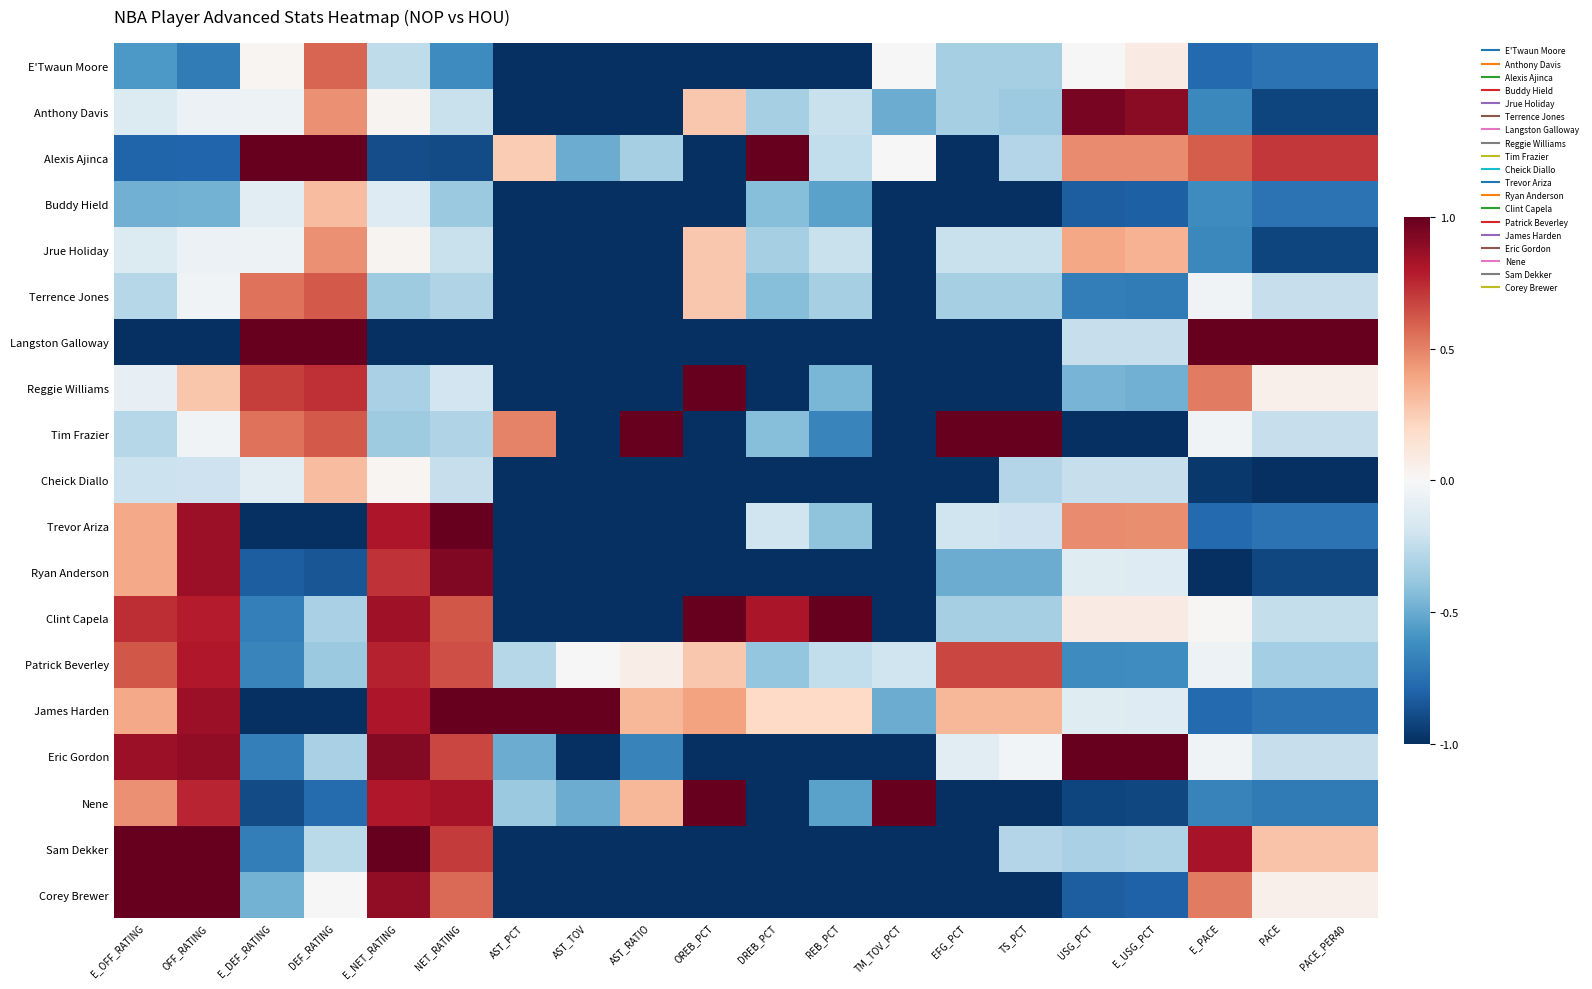

Reading left to right, extract all data points from this chart.

E'Twaun Moore: E_OFF_RATING=-0.6	OFF_RATING=-0.7	E_DEF_RATING=0.0	DEF_RATING=0.6	E_NET_RATING=-0.3	NET_RATING=-0.6	AST_PCT=-1.0	AST_TOV=-1.0	AST_RATIO=-1.0	OREB_PCT=-1.0	DREB_PCT=-1.0	REB_PCT=-1.0	TM_TOV_PCT=0.0	EFG_PCT=-0.3	TS_PCT=-0.3	USG_PCT=0.0	E_USG_PCT=0.1	E_PACE=-0.8	PACE=-0.7	PACE_PER40=-0.7
Anthony Davis: E_OFF_RATING=-0.1	OFF_RATING=-0.1	E_DEF_RATING=-0.0	DEF_RATING=0.5	E_NET_RATING=0.0	NET_RATING=-0.2	AST_PCT=-1.0	AST_TOV=-1.0	AST_RATIO=-1.0	OREB_PCT=0.3	DREB_PCT=-0.3	REB_PCT=-0.2	TM_TOV_PCT=-0.5	EFG_PCT=-0.3	TS_PCT=-0.4	USG_PCT=1.0	E_USG_PCT=0.9	E_PACE=-0.6	PACE=-0.9	PACE_PER40=-0.9
Alexis Ajinca: E_OFF_RATING=-0.8	OFF_RATING=-0.8	E_DEF_RATING=1.0	DEF_RATING=1.0	E_NET_RATING=-0.9	NET_RATING=-0.9	AST_PCT=0.2	AST_TOV=-0.5	AST_RATIO=-0.3	OREB_PCT=-1.0	DREB_PCT=1.0	REB_PCT=-0.2	TM_TOV_PCT=0.0	EFG_PCT=-1.0	TS_PCT=-0.3	USG_PCT=0.5	E_USG_PCT=0.5	E_PACE=0.6	PACE=0.7	PACE_PER40=0.7
Buddy Hield: E_OFF_RATING=-0.5	OFF_RATING=-0.5	E_DEF_RATING=-0.1	DEF_RATING=0.3	E_NET_RATING=-0.1	NET_RATING=-0.4	AST_PCT=-1.0	AST_TOV=-1.0	AST_RATIO=-1.0	OREB_PCT=-1.0	DREB_PCT=-0.4	REB_PCT=-0.5	TM_TOV_PCT=-1.0	EFG_PCT=-1.0	TS_PCT=-1.0	USG_PCT=-0.8	E_USG_PCT=-0.8	E_PACE=-0.6	PACE=-0.7	PACE_PER40=-0.7
Jrue Holiday: E_OFF_RATING=-0.1	OFF_RATING=-0.1	E_DEF_RATING=-0.0	DEF_RATING=0.5	E_NET_RATING=0.0	NET_RATING=-0.2	AST_PCT=-1.0	AST_TOV=-1.0	AST_RATIO=-1.0	OREB_PCT=0.3	DREB_PCT=-0.3	REB_PCT=-0.2	TM_TOV_PCT=-1.0	EFG_PCT=-0.2	TS_PCT=-0.2	USG_PCT=0.4	E_USG_PCT=0.4	E_PACE=-0.6	PACE=-0.9	PACE_PER40=-0.9
Terrence Jones: E_OFF_RATING=-0.3	OFF_RATING=-0.0	E_DEF_RATING=0.5	DEF_RATING=0.6	E_NET_RATING=-0.4	NET_RATING=-0.3	AST_PCT=-1.0	AST_TOV=-1.0	AST_RATIO=-1.0	OREB_PCT=0.3	DREB_PCT=-0.4	REB_PCT=-0.3	TM_TOV_PCT=-1.0	EFG_PCT=-0.3	TS_PCT=-0.3	USG_PCT=-0.7	E_USG_PCT=-0.7	E_PACE=-0.0	PACE=-0.2	PACE_PER40=-0.2
Langston Galloway: E_OFF_RATING=-1.0	OFF_RATING=-1.0	E_DEF_RATING=1.0	DEF_RATING=1.0	E_NET_RATING=-1.0	NET_RATING=-1.0	AST_PCT=-1.0	AST_TOV=-1.0	AST_RATIO=-1.0	OREB_PCT=-1.0	DREB_PCT=-1.0	REB_PCT=-1.0	TM_TOV_PCT=-1.0	EFG_PCT=-1.0	TS_PCT=-1.0	USG_PCT=-0.2	E_USG_PCT=-0.2	E_PACE=1.0	PACE=1.0	PACE_PER40=1.0
Reggie Williams: E_OFF_RATING=-0.1	OFF_RATING=0.3	E_DEF_RATING=0.7	DEF_RATING=0.7	E_NET_RATING=-0.3	NET_RATING=-0.2	AST_PCT=-1.0	AST_TOV=-1.0	AST_RATIO=-1.0	OREB_PCT=1.0	DREB_PCT=-1.0	REB_PCT=-0.5	TM_TOV_PCT=-1.0	EFG_PCT=-1.0	TS_PCT=-1.0	USG_PCT=-0.5	E_USG_PCT=-0.5	E_PACE=0.5	PACE=0.0	PACE_PER40=0.0
Tim Frazier: E_OFF_RATING=-0.3	OFF_RATING=-0.0	E_DEF_RATING=0.5	DEF_RATING=0.6	E_NET_RATING=-0.4	NET_RATING=-0.3	AST_PCT=0.5	AST_TOV=-1.0	AST_RATIO=1.0	OREB_PCT=-1.0	DREB_PCT=-0.4	REB_PCT=-0.7	TM_TOV_PCT=-1.0	EFG_PCT=1.0	TS_PCT=1.0	USG_PCT=-1.0	E_USG_PCT=-1.0	E_PACE=-0.0	PACE=-0.2	PACE_PER40=-0.2
Cheick Diallo: E_OFF_RATING=-0.2	OFF_RATING=-0.2	E_DEF_RATING=-0.1	DEF_RATING=0.3	E_NET_RATING=0.0	NET_RATING=-0.2	AST_PCT=-1.0	AST_TOV=-1.0	AST_RATIO=-1.0	OREB_PCT=-1.0	DREB_PCT=-1.0	REB_PCT=-1.0	TM_TOV_PCT=-1.0	EFG_PCT=-1.0	TS_PCT=-0.3	USG_PCT=-0.2	E_USG_PCT=-0.2	E_PACE=-1.0	PACE=-1.0	PACE_PER40=-1.0
Trevor Ariza: E_OFF_RATING=0.4	OFF_RATING=0.9	E_DEF_RATING=-1.0	DEF_RATING=-1.0	E_NET_RATING=0.8	NET_RATING=1.0	AST_PCT=-1.0	AST_TOV=-1.0	AST_RATIO=-1.0	OREB_PCT=-1.0	DREB_PCT=-0.2	REB_PCT=-0.4	TM_TOV_PCT=-1.0	EFG_PCT=-0.2	TS_PCT=-0.2	USG_PCT=0.5	E_USG_PCT=0.5	E_PACE=-0.8	PACE=-0.7	PACE_PER40=-0.7
Ryan Anderson: E_OFF_RATING=0.4	OFF_RATING=0.9	E_DEF_RATING=-0.8	DEF_RATING=-0.9	E_NET_RATING=0.7	NET_RATING=0.9	AST_PCT=-1.0	AST_TOV=-1.0	AST_RATIO=-1.0	OREB_PCT=-1.0	DREB_PCT=-1.0	REB_PCT=-1.0	TM_TOV_PCT=-1.0	EFG_PCT=-0.5	TS_PCT=-0.5	USG_PCT=-0.1	E_USG_PCT=-0.1	E_PACE=-1.0	PACE=-0.9	PACE_PER40=-0.9
Clint Capela: E_OFF_RATING=0.7	OFF_RATING=0.8	E_DEF_RATING=-0.7	DEF_RATING=-0.3	E_NET_RATING=0.8	NET_RATING=0.6	AST_PCT=-1.0	AST_TOV=-1.0	AST_RATIO=-1.0	OREB_PCT=1.0	DREB_PCT=0.8	REB_PCT=1.0	TM_TOV_PCT=-1.0	EFG_PCT=-0.3	TS_PCT=-0.3	USG_PCT=0.1	E_USG_PCT=0.1	E_PACE=0.0	PACE=-0.2	PACE_PER40=-0.2
Patrick Beverley: E_OFF_RATING=0.6	OFF_RATING=0.8	E_DEF_RATING=-0.7	DEF_RATING=-0.4	E_NET_RATING=0.8	NET_RATING=0.6	AST_PCT=-0.3	AST_TOV=0.0	AST_RATIO=0.1	OREB_PCT=0.3	DREB_PCT=-0.4	REB_PCT=-0.2	TM_TOV_PCT=-0.2	EFG_PCT=0.7	TS_PCT=0.7	USG_PCT=-0.6	E_USG_PCT=-0.6	E_PACE=-0.0	PACE=-0.3	PACE_PER40=-0.3
James Harden: E_OFF_RATING=0.4	OFF_RATING=0.9	E_DEF_RATING=-1.0	DEF_RATING=-1.0	E_NET_RATING=0.8	NET_RATING=1.0	AST_PCT=1.0	AST_TOV=1.0	AST_RATIO=0.3	OREB_PCT=0.4	DREB_PCT=0.2	REB_PCT=0.2	TM_TOV_PCT=-0.5	EFG_PCT=0.3	TS_PCT=0.3	USG_PCT=-0.1	E_USG_PCT=-0.1	E_PACE=-0.8	PACE=-0.7	PACE_PER40=-0.7
Eric Gordon: E_OFF_RATING=0.9	OFF_RATING=0.9	E_DEF_RATING=-0.7	DEF_RATING=-0.3	E_NET_RATING=0.9	NET_RATING=0.7	AST_PCT=-0.5	AST_TOV=-1.0	AST_RATIO=-0.7	OREB_PCT=-1.0	DREB_PCT=-1.0	REB_PCT=-1.0	TM_TOV_PCT=-1.0	EFG_PCT=-0.1	TS_PCT=-0.0	USG_PCT=1.0	E_USG_PCT=1.0	E_PACE=-0.0	PACE=-0.2	PACE_PER40=-0.2
Nene: E_OFF_RATING=0.5	OFF_RATING=0.8	E_DEF_RATING=-0.9	DEF_RATING=-0.8	E_NET_RATING=0.8	NET_RATING=0.8	AST_PCT=-0.4	AST_TOV=-0.5	AST_RATIO=0.3	OREB_PCT=1.0	DREB_PCT=-1.0	REB_PCT=-0.5	TM_TOV_PCT=1.0	EFG_PCT=-1.0	TS_PCT=-1.0	USG_PCT=-0.9	E_USG_PCT=-0.9	E_PACE=-0.7	PACE=-0.7	PACE_PER40=-0.7
Sam Dekker: E_OFF_RATING=1.0	OFF_RATING=1.0	E_DEF_RATING=-0.7	DEF_RATING=-0.3	E_NET_RATING=1.0	NET_RATING=0.7	AST_PCT=-1.0	AST_TOV=-1.0	AST_RATIO=-1.0	OREB_PCT=-1.0	DREB_PCT=-1.0	REB_PCT=-1.0	TM_TOV_PCT=-1.0	EFG_PCT=-1.0	TS_PCT=-0.3	USG_PCT=-0.3	E_USG_PCT=-0.3	E_PACE=0.8	PACE=0.3	PACE_PER40=0.3
Corey Brewer: E_OFF_RATING=1.0	OFF_RATING=1.0	E_DEF_RATING=-0.5	DEF_RATING=-0.0	E_NET_RATING=0.9	NET_RATING=0.6	AST_PCT=-1.0	AST_TOV=-1.0	AST_RATIO=-1.0	OREB_PCT=-1.0	DREB_PCT=-1.0	REB_PCT=-1.0	TM_TOV_PCT=-1.0	EFG_PCT=-1.0	TS_PCT=-1.0	USG_PCT=-0.8	E_USG_PCT=-0.8	E_PACE=0.5	PACE=0.0	PACE_PER40=0.0